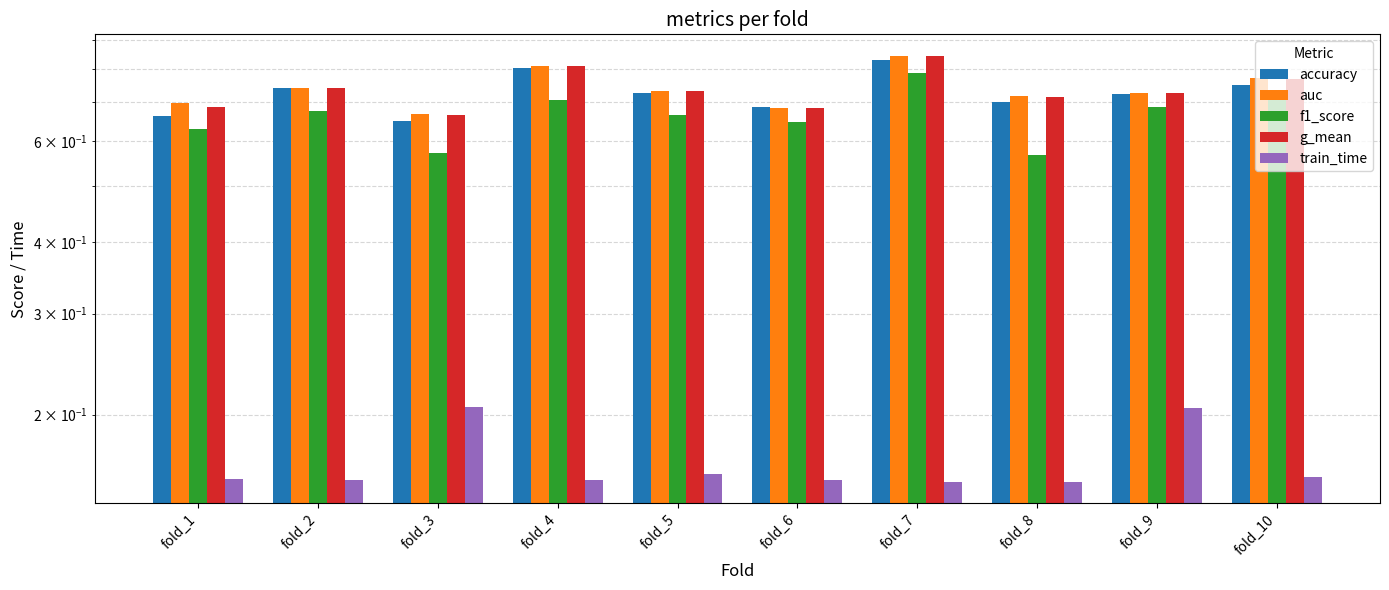

What are all the series names shown in the legend?

accuracy, auc, f1_score, g_mean, train_time